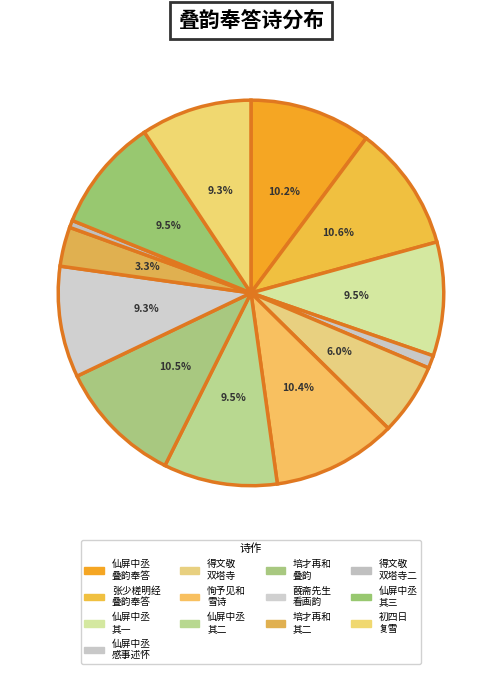

Count the number of slices in the pie.

13